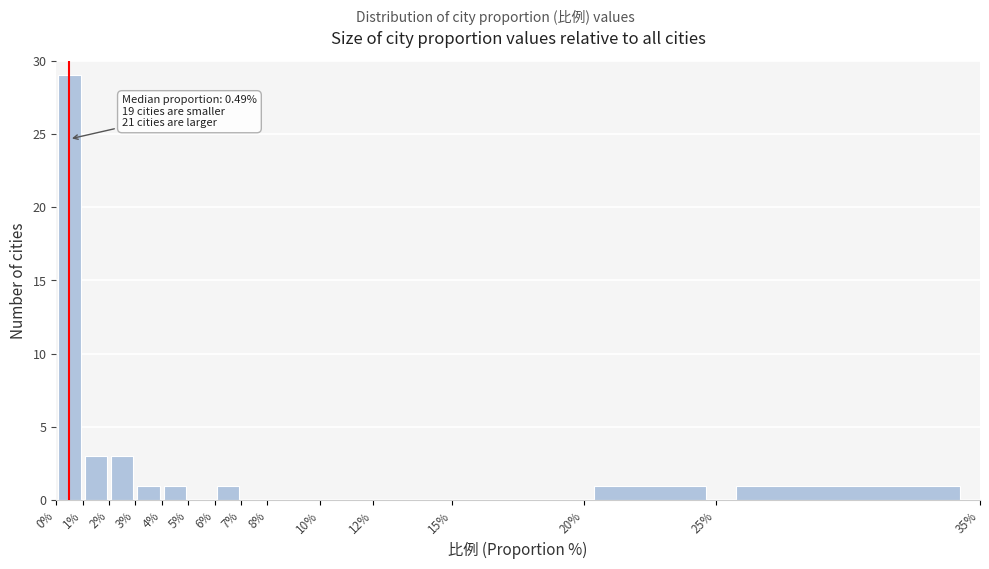

Over which range of the x-axis is the bar tallest?

0% to 1%